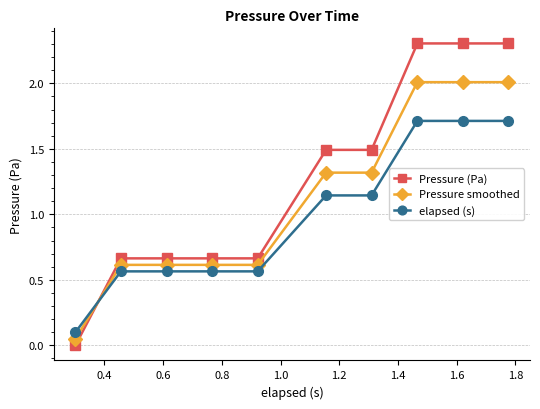

Which series has the widest spread of values?

Pressure (Pa)